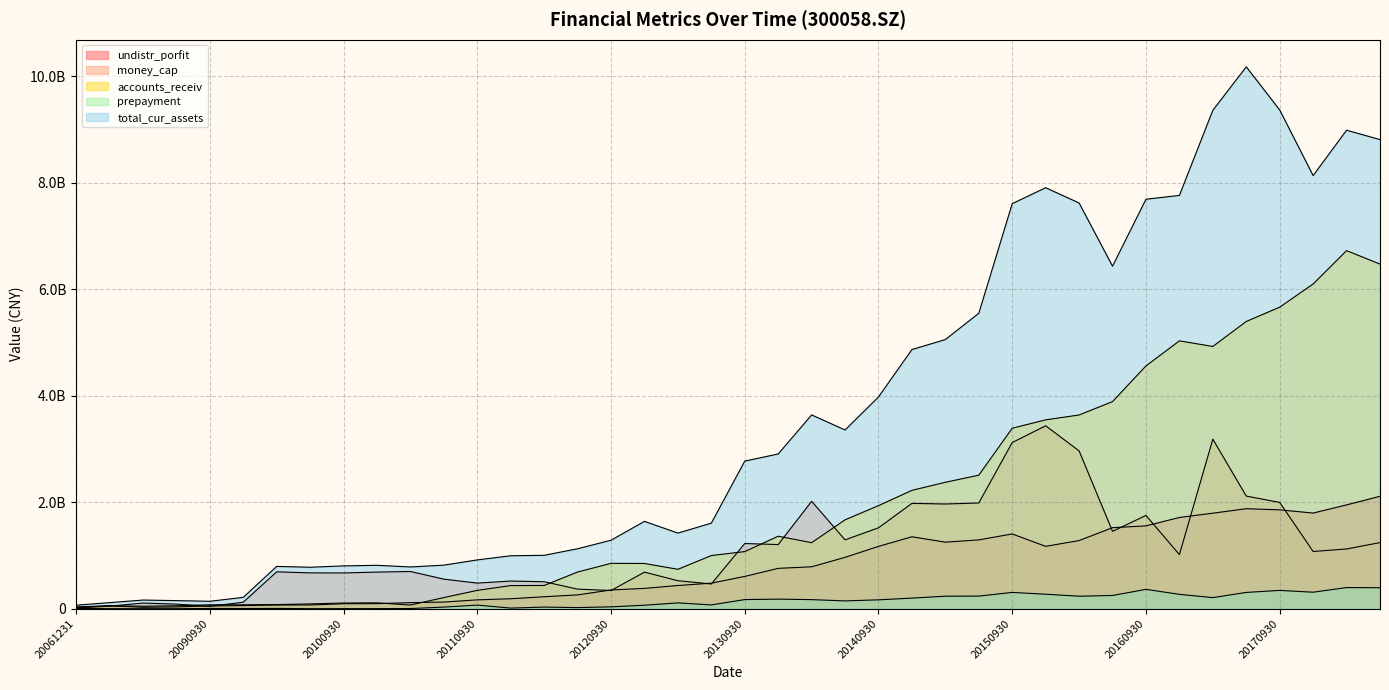

True or false: undistr_porfit and prepayment cross at least once.

False